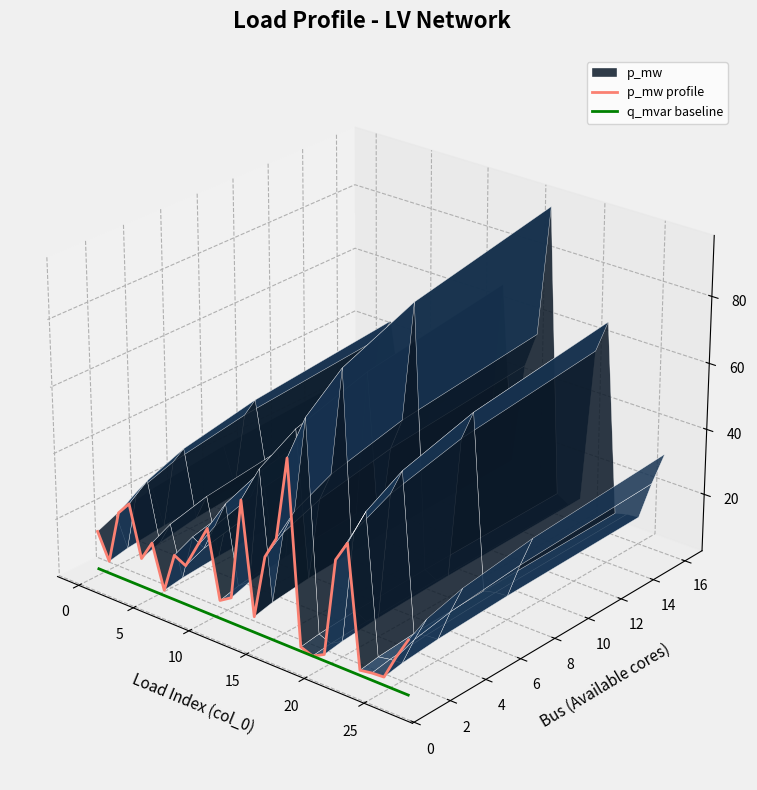

True or false: p_mw profile and q_mvar baseline intersect in this chart.

False